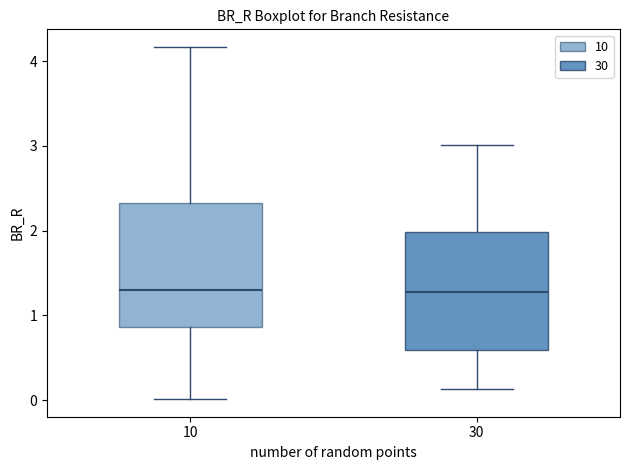

Reading left to right, transcribe this box plot: for each box, give where its median line is, the range the box spans, and where its two whiskers end, as read against the y-axis. The values are not printed on the chart, so give them approximately, as read against the axis.

10: median 1.3, box 0.9 to 2.3, whiskers 0.0 to 4.2
30: median 1.3, box 0.6 to 2.0, whiskers 0.1 to 3.0